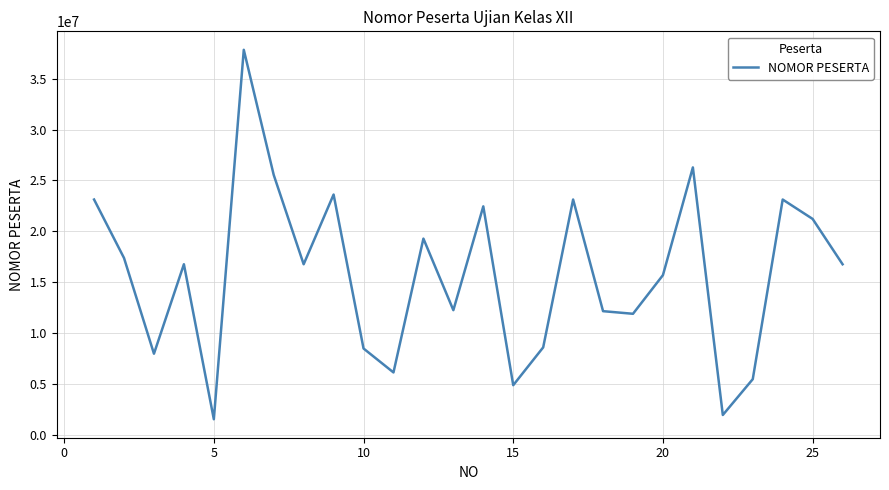

What is the minimum value shown in the chart?

1550224